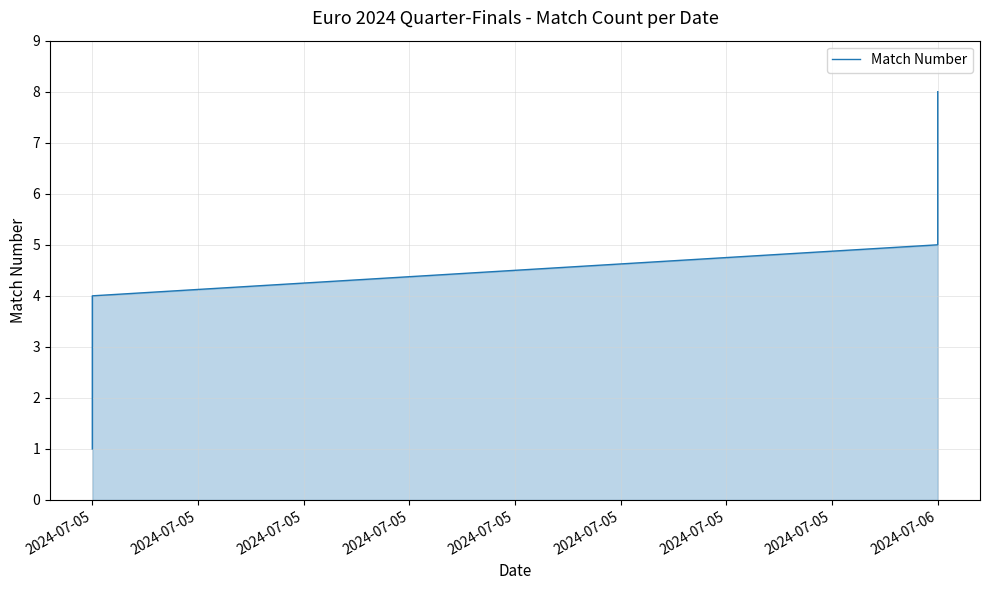

What is the label of the 12th point from the right?

2024-07-05